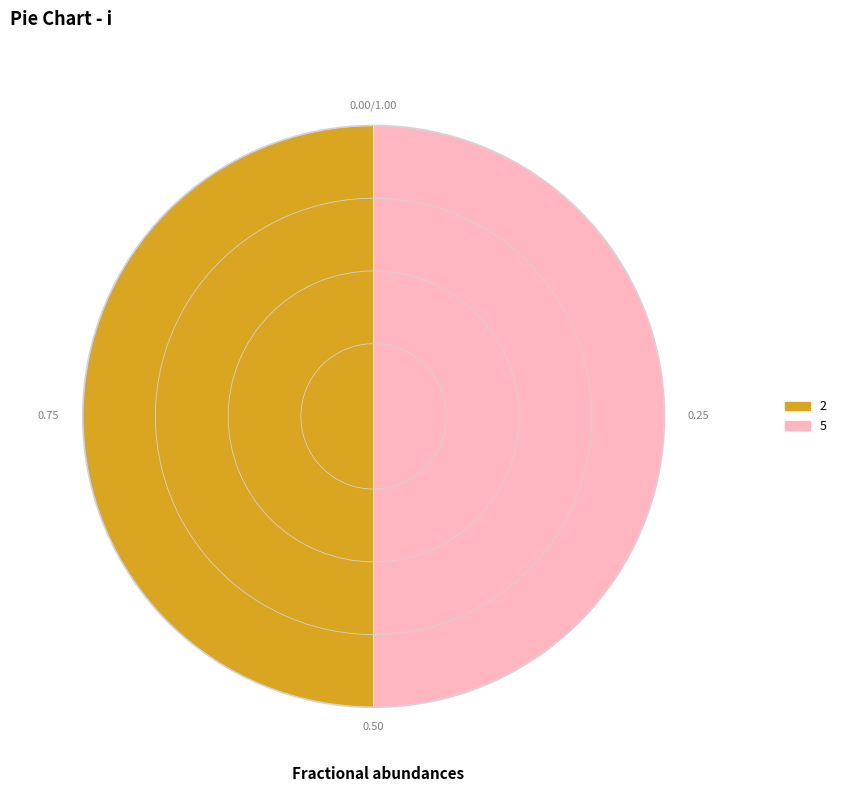

How many segments does this pie chart have?

2